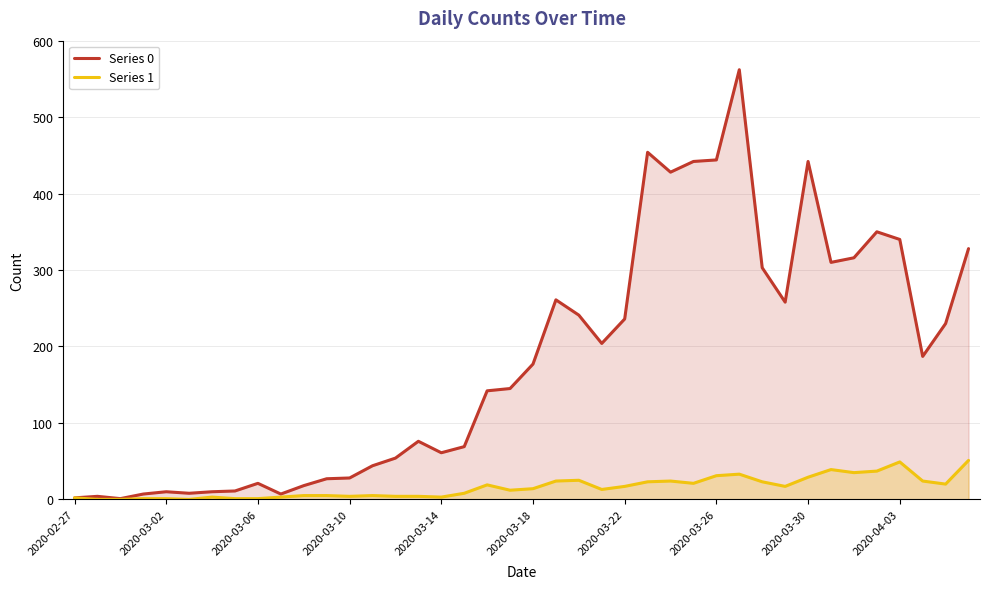

List the series in order of their overall mean, lowest first.

Series 1, Series 0